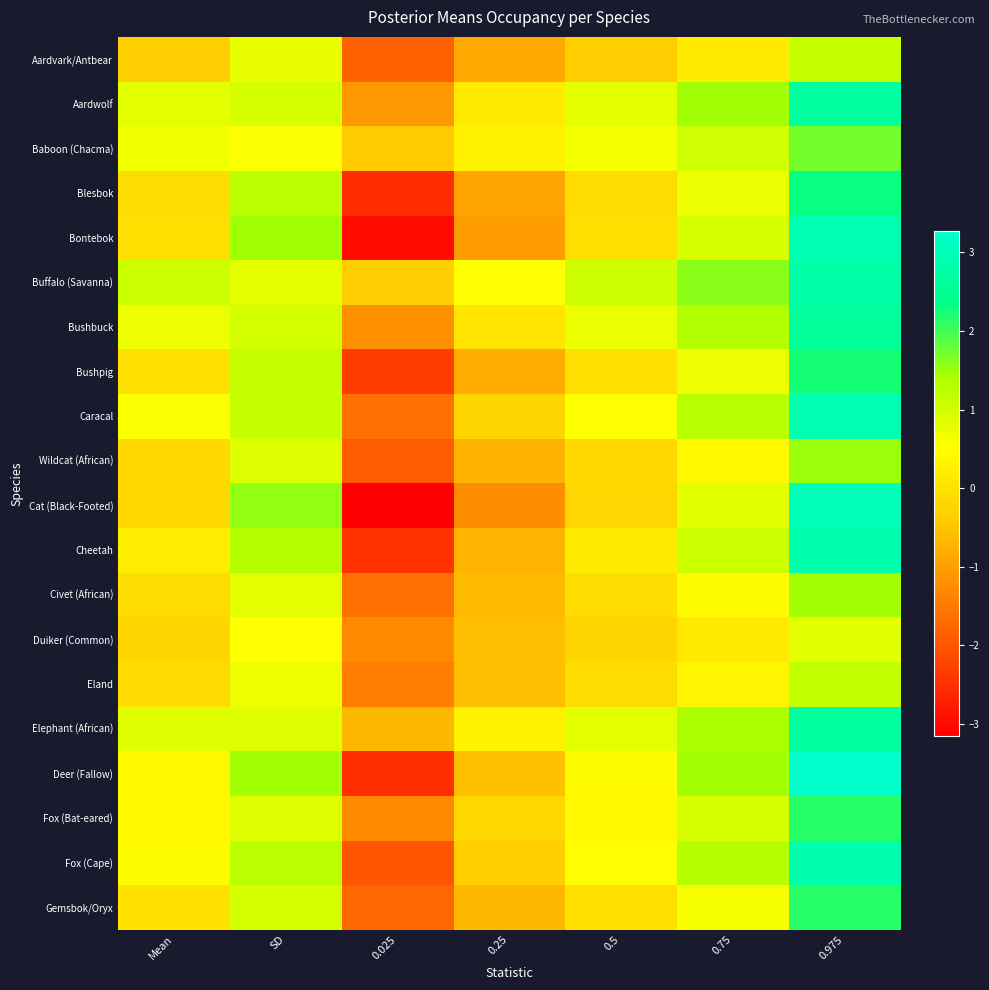

At which category is the sum across all series the highest?

0.975